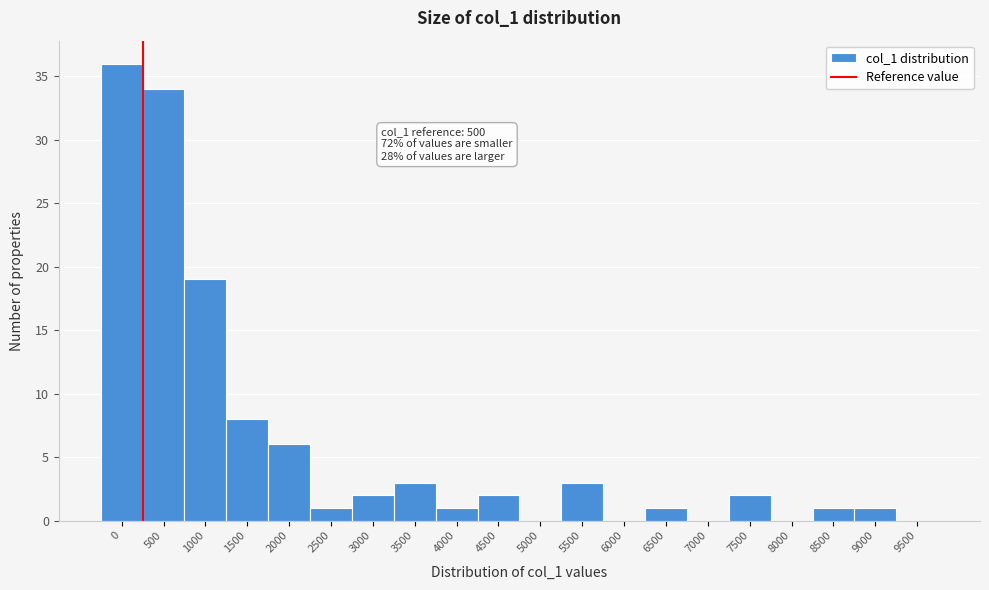

Reading right to left, extract all data points from this chart.

9500=0	9000=1	8500=1	8000=0	7500=2	7000=0	6500=1	6000=0	5500=3	5000=0	4500=2	4000=1	3500=3	3000=2	2500=1	2000=6	1500=8	1000=19	500=34	0=36